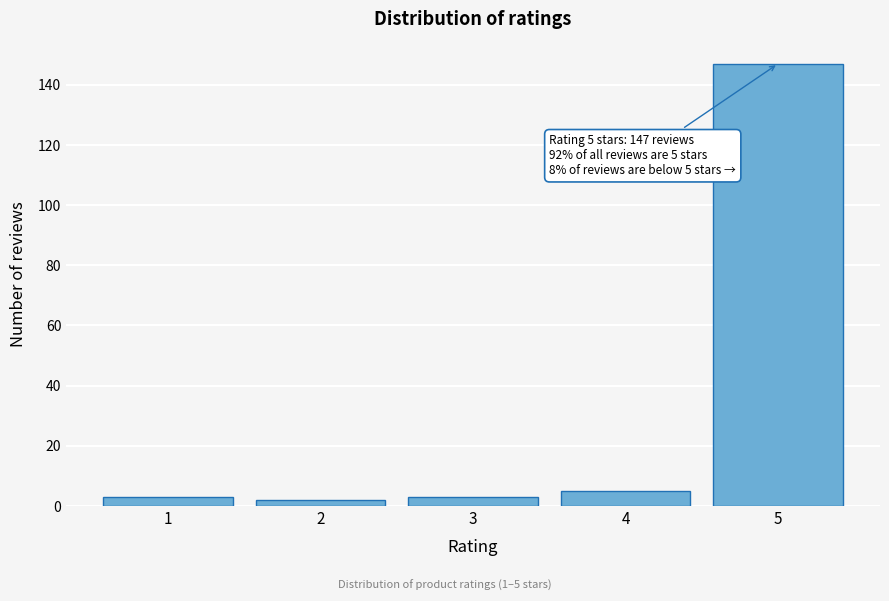

Reading right to left, transcribe all the data shown in this chart.

5=147	4=5	3=3	2=2	1=3